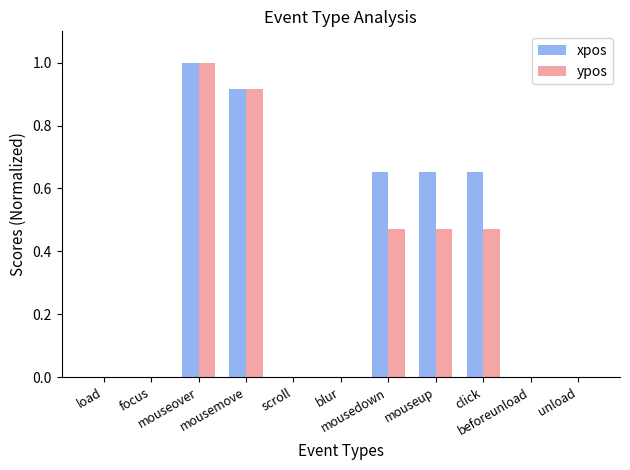

What is the sum of all ypos values?

3.3